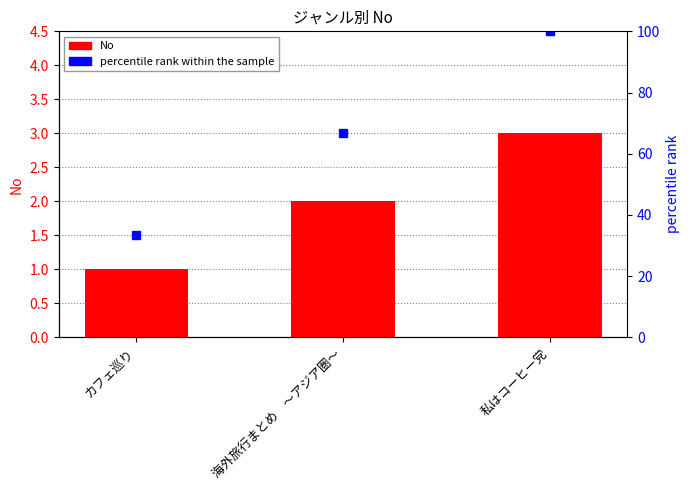

What position from the right is カフェ巡り?

3